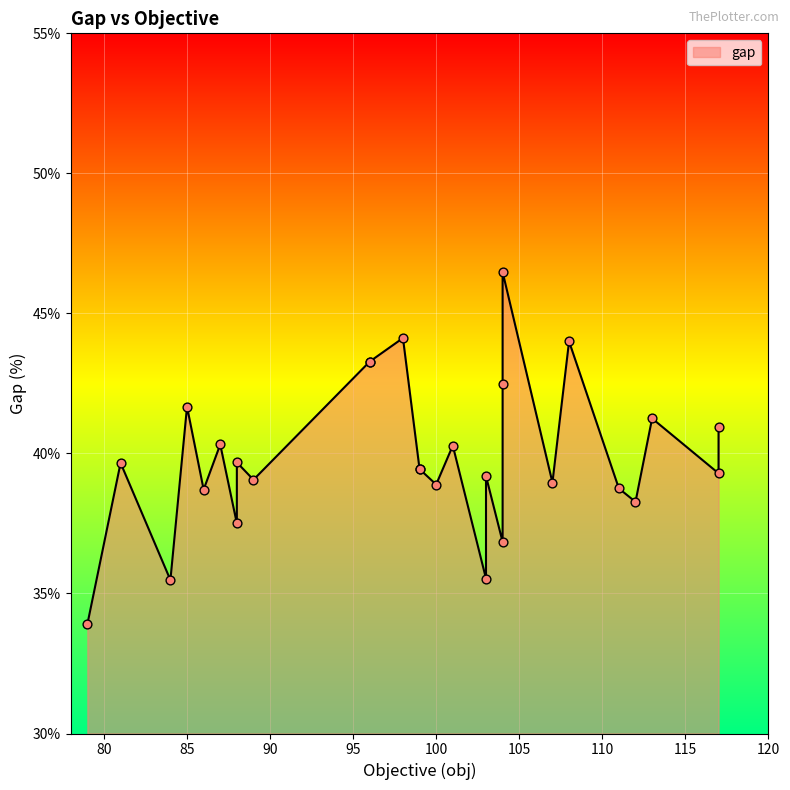

Between 2 and 15, which is larger?

15